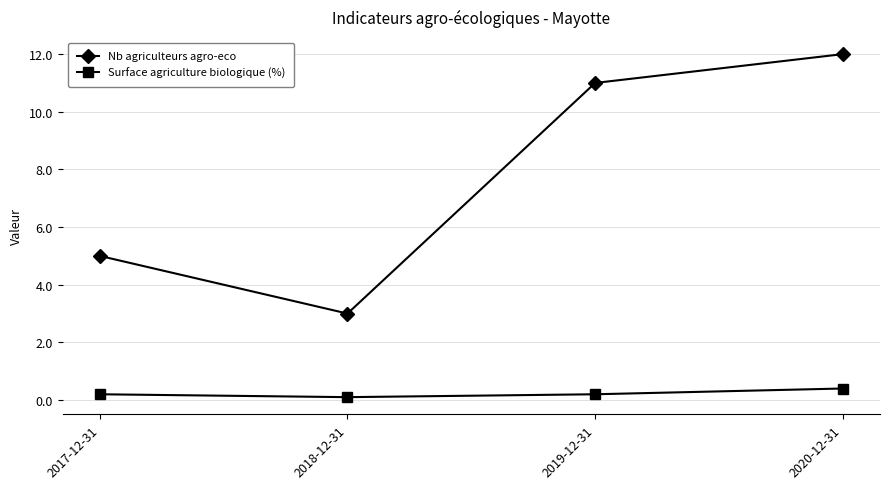

What is the highest value of the Surface agriculture biologique (%) series?

0.4